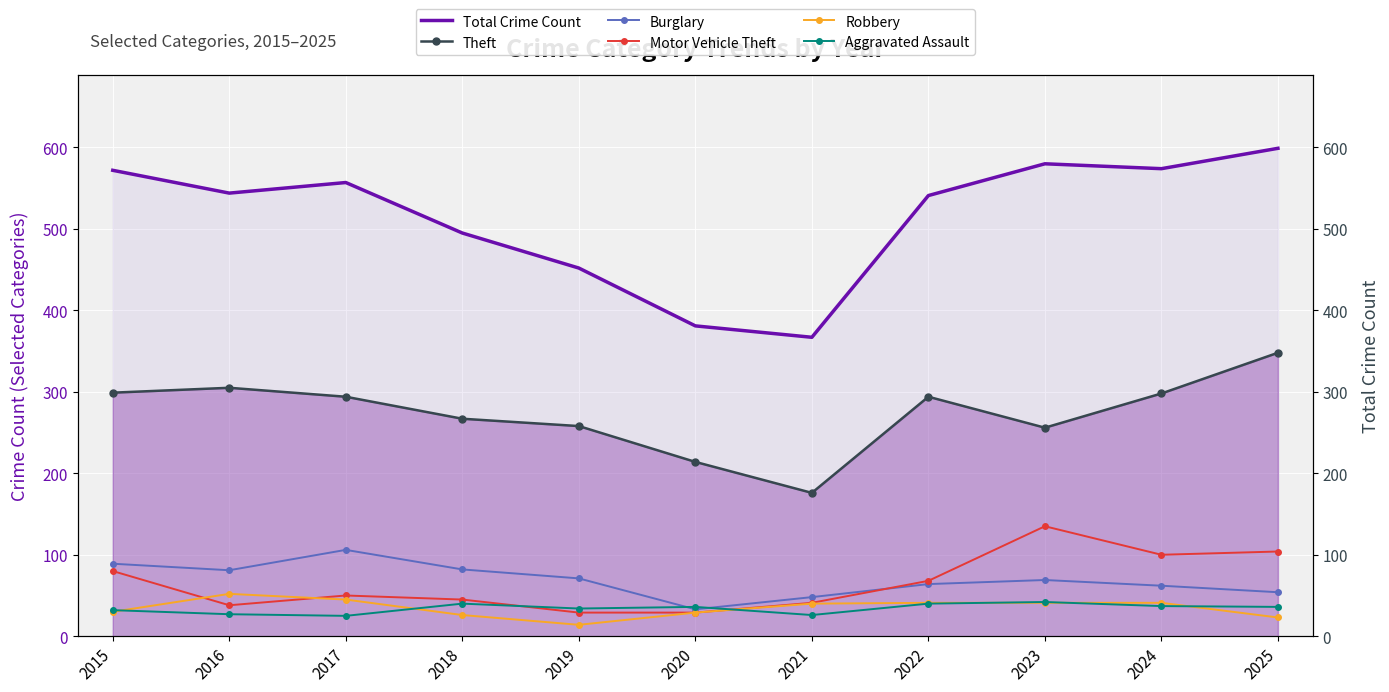

Where does the Burglary series first go above 69?

2015